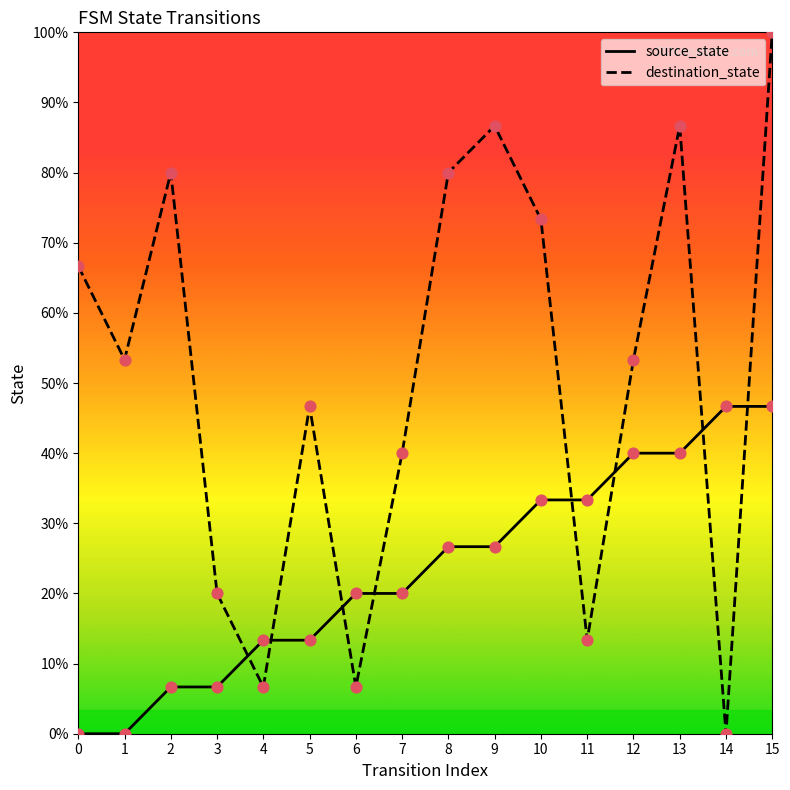

At how many categories does at least one series exceed 0?

16